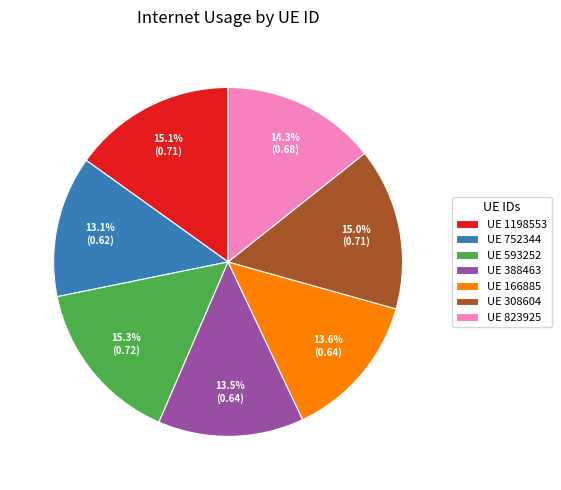

To the nearest percent, what is the average slice percentage?

14%